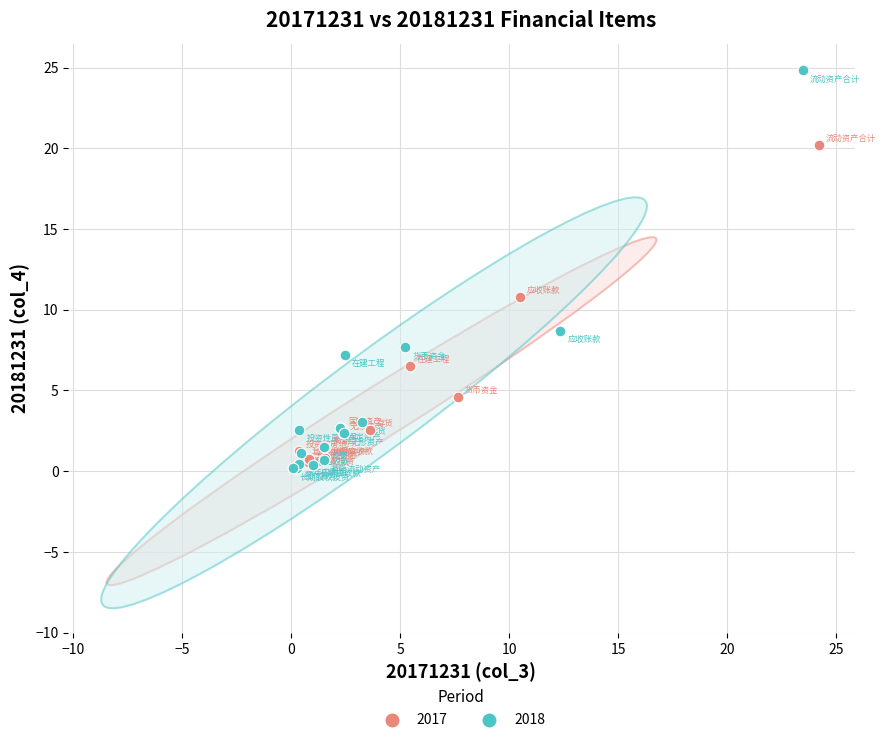

Which series reaches the maximum Y coordinate?

2018